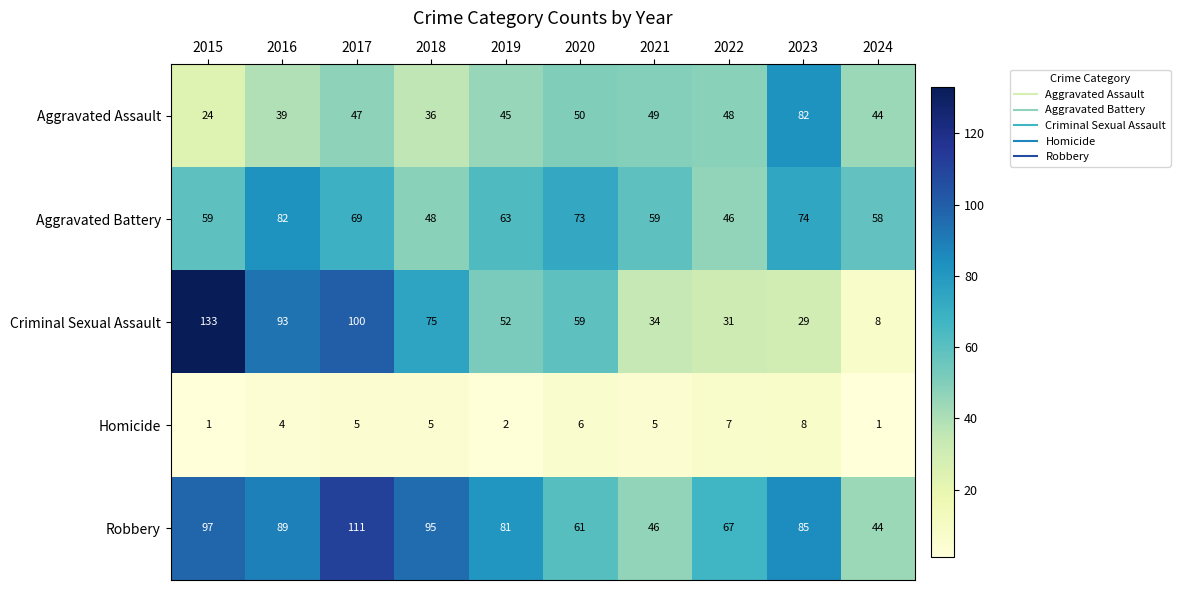

At how many categories does at least one series exceed 66?

8